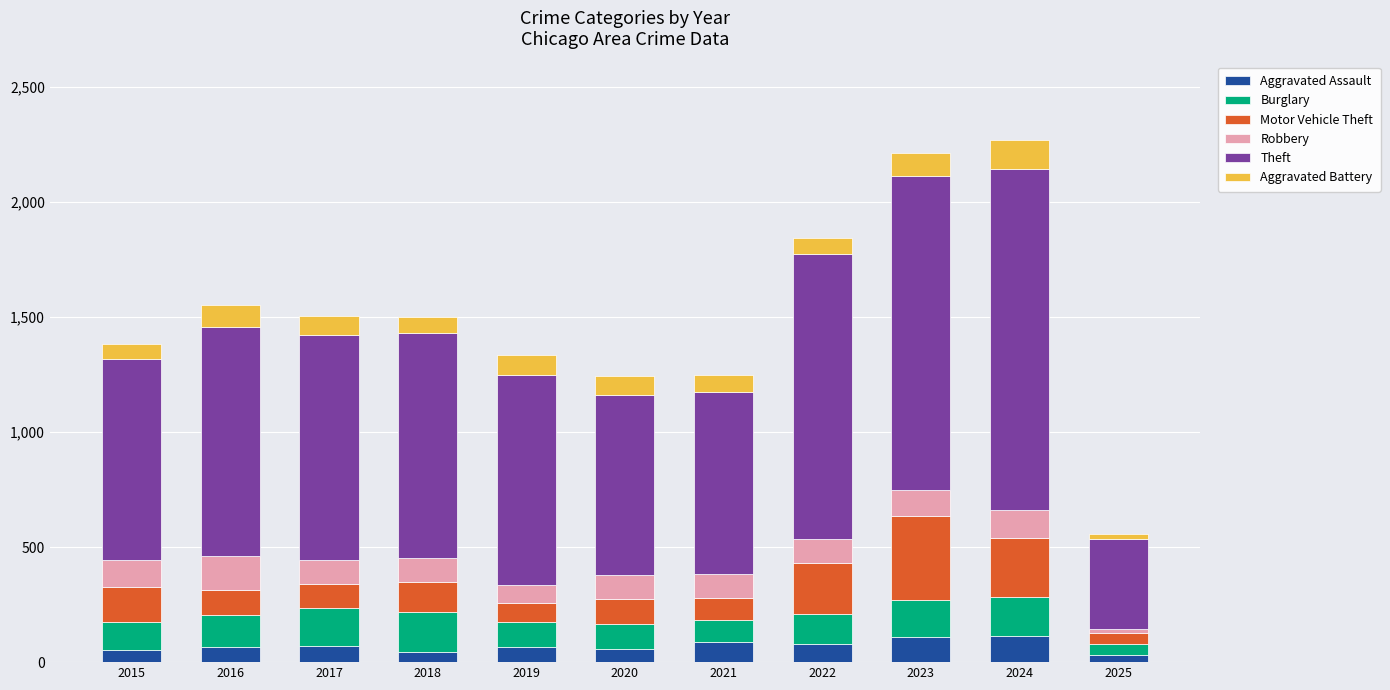

What is the total value across all series at 2019?

1336